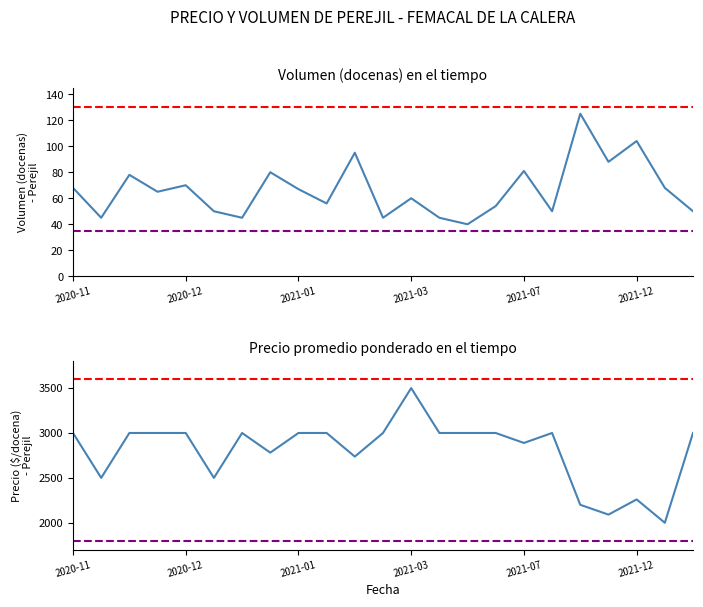

Which category has the lowest value in the Volumen series?

2021-04-06